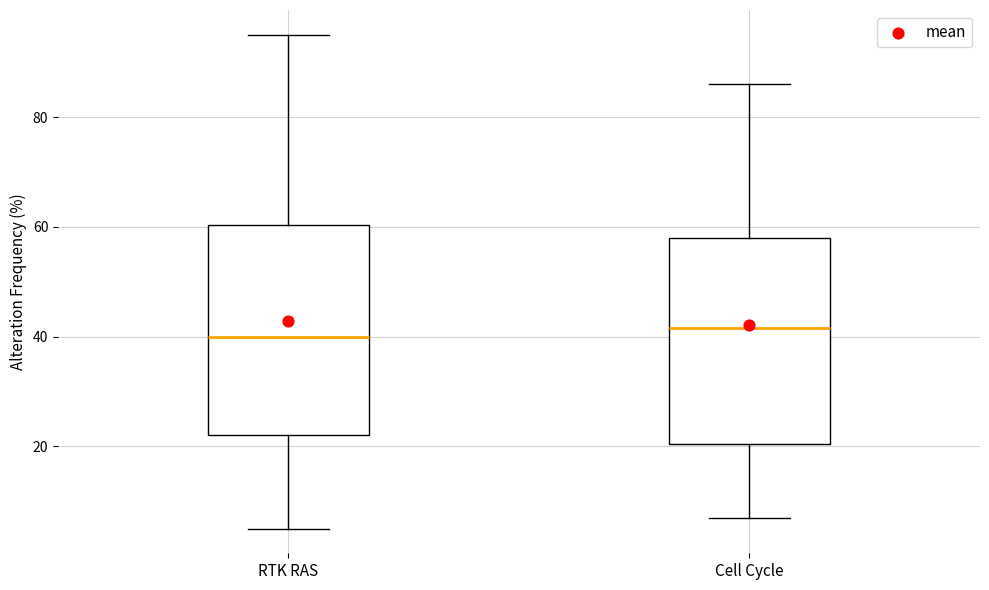

Where does the upper whisker of the box for RTK RAS end on the y-axis? The values are not printed on the chart, so give them approximately, as read against the axis.

96